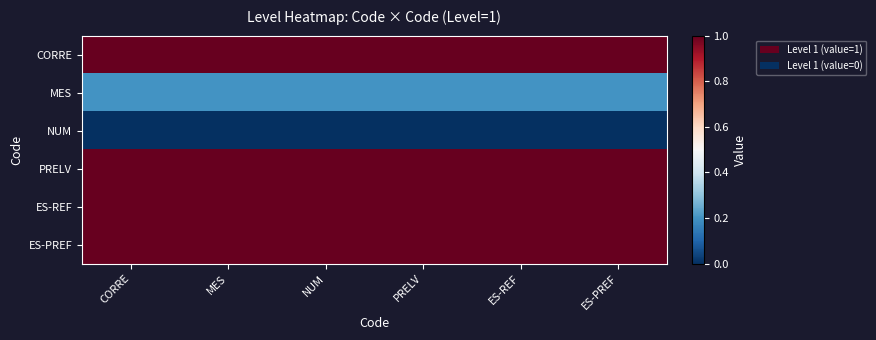

Reading right to left, list all the values displayed in this chart.

CORRE: ES-PREF=1.0	ES-REF=1.0	PRELV=1.0	NUM=1.0	MES=1.0	CORRE=1.0
MES: ES-PREF=0.2	ES-REF=0.2	PRELV=0.2	NUM=0.2	MES=0.2	CORRE=0.2
NUM: ES-PREF=0.0	ES-REF=0.0	PRELV=0.0	NUM=0.0	MES=0.0	CORRE=0.0
PRELV: ES-PREF=1.0	ES-REF=1.0	PRELV=1.0	NUM=1.0	MES=1.0	CORRE=1.0
ES-REF: ES-PREF=1.0	ES-REF=1.0	PRELV=1.0	NUM=1.0	MES=1.0	CORRE=1.0
ES-PREF: ES-PREF=1.0	ES-REF=1.0	PRELV=1.0	NUM=1.0	MES=1.0	CORRE=1.0